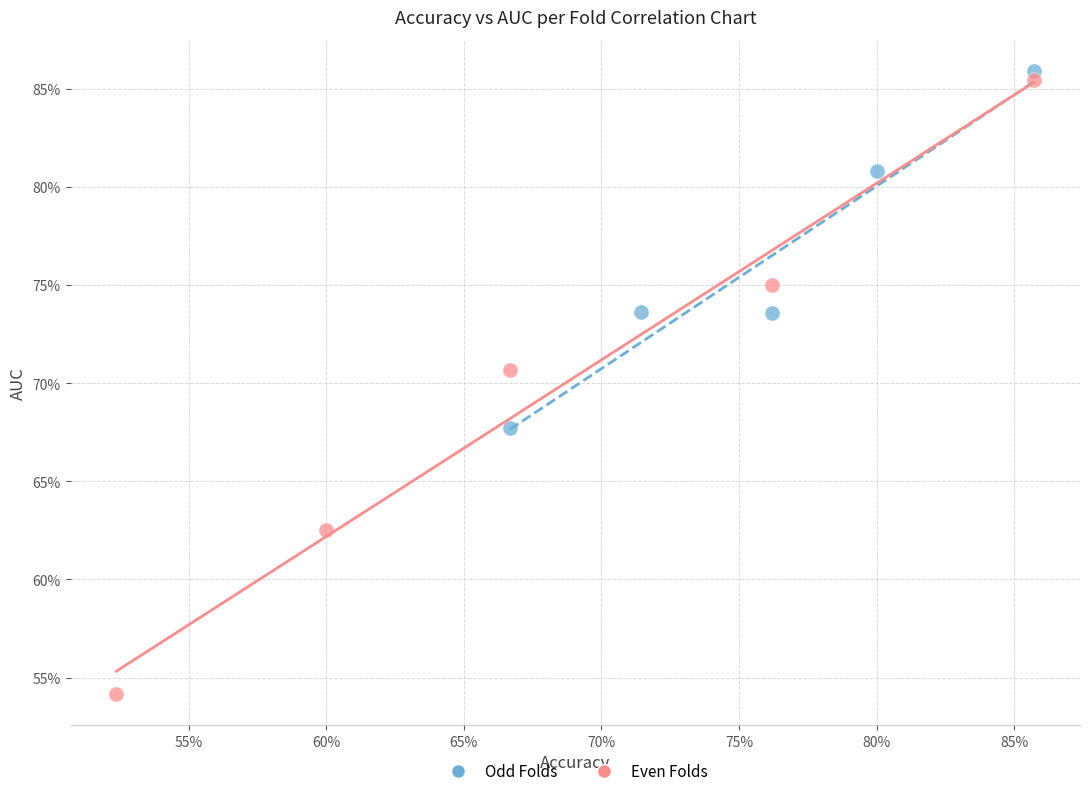

What are all the series names shown in the legend?

Odd Folds, Even Folds